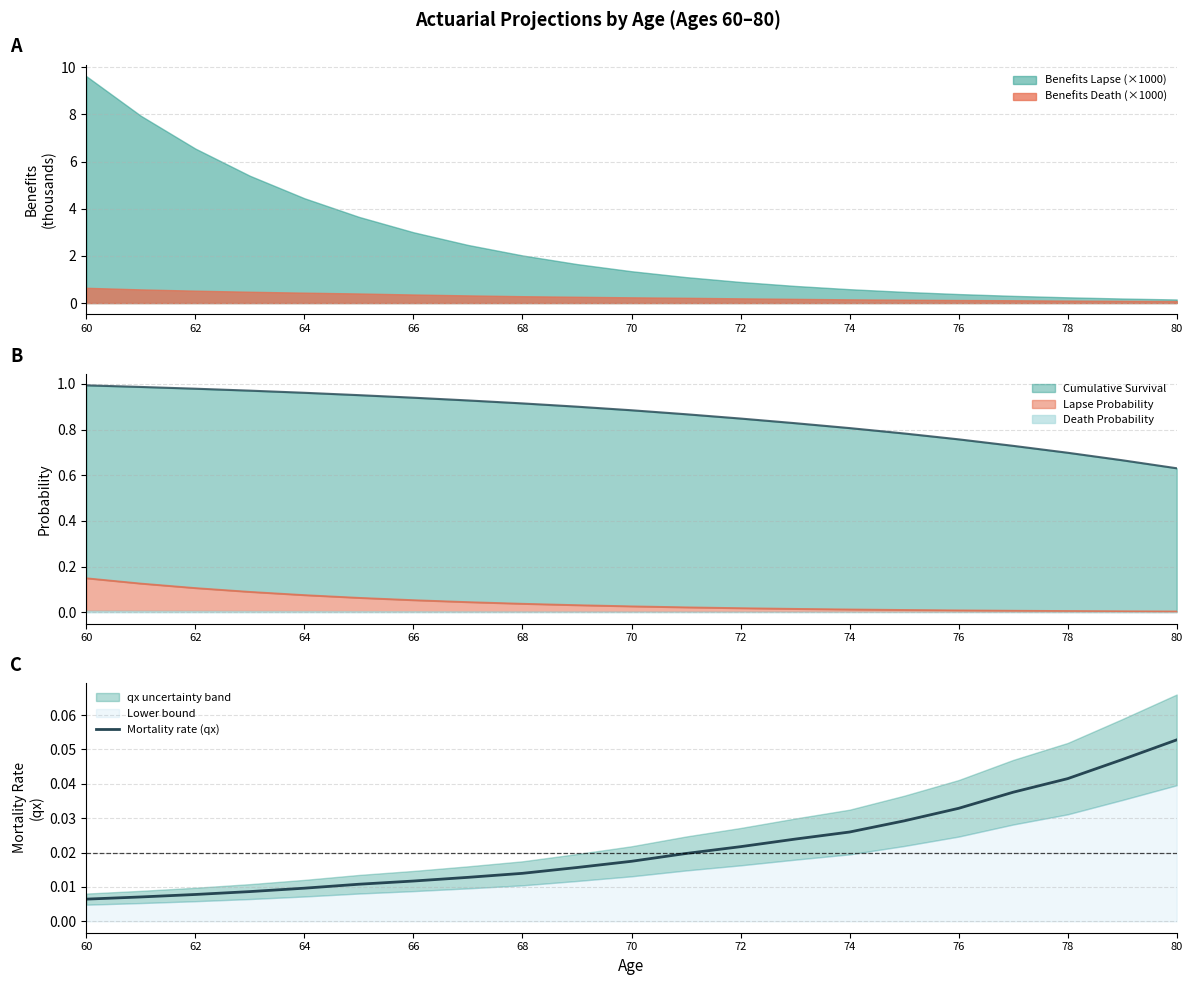

The Benefits Death (×1000) series shows 0.1 at 76. True or false?

True